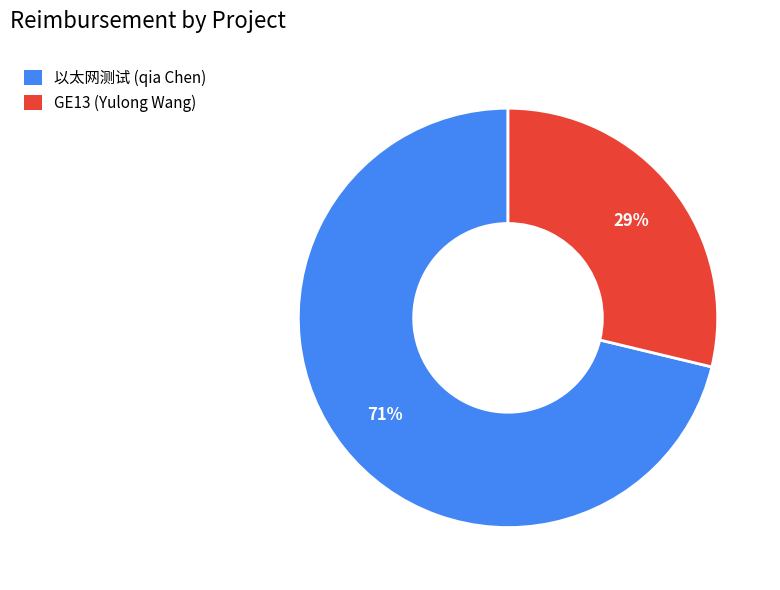

True or false: 以太网测试 (qia Chen) accounts for 71% of the total.

True